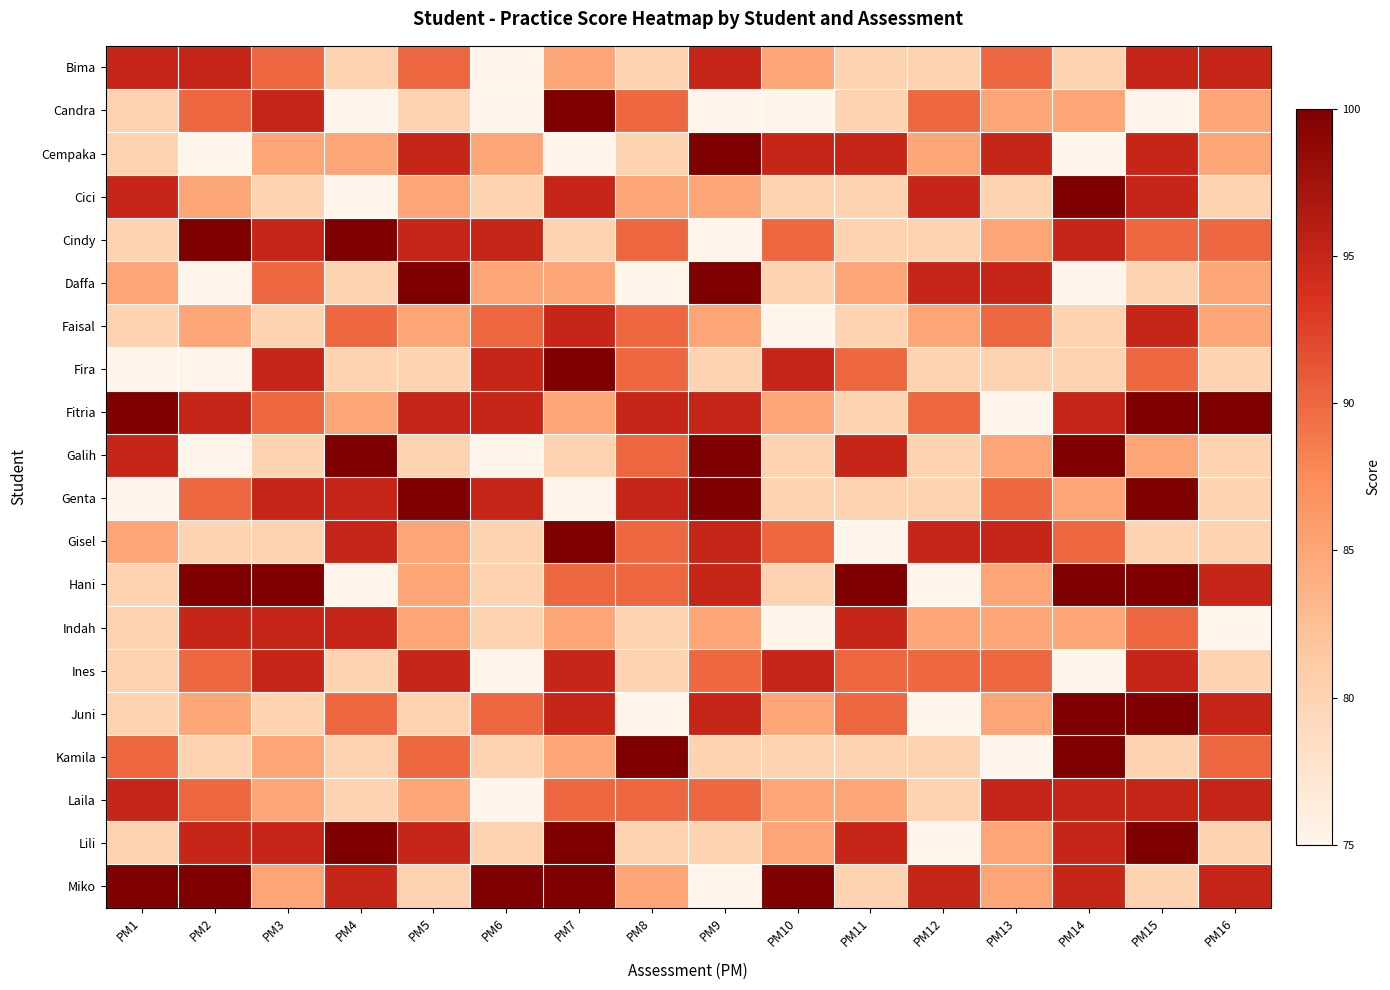

Which has a higher value, PM10 or PM5?

PM5